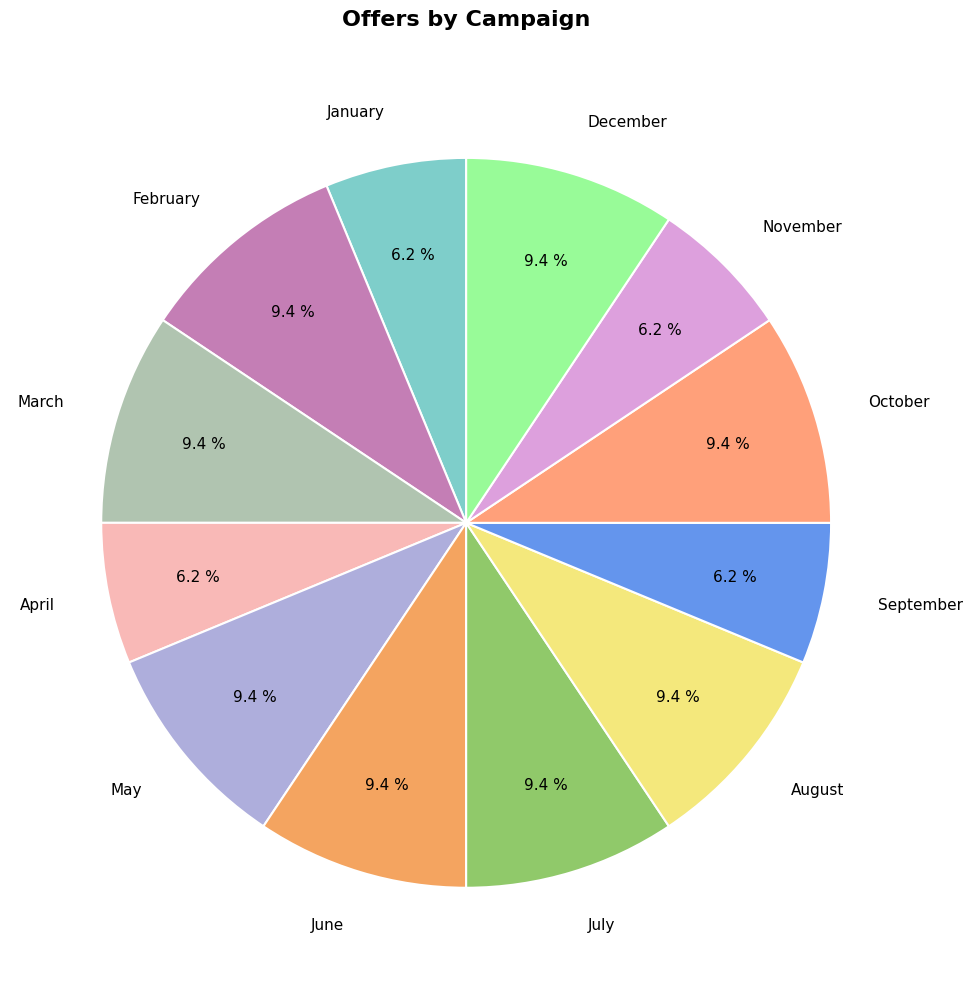

Do September and April together represent more than half of the pie?

No